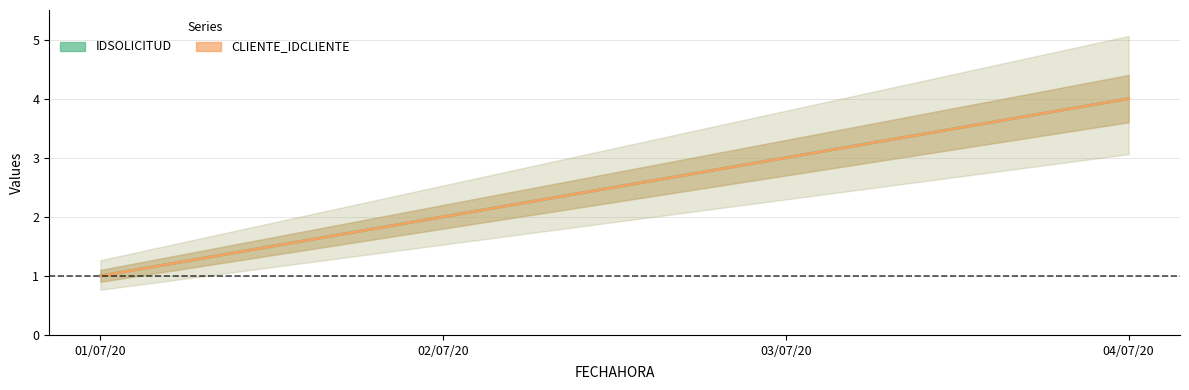

What is the maximum value shown in the chart?

4